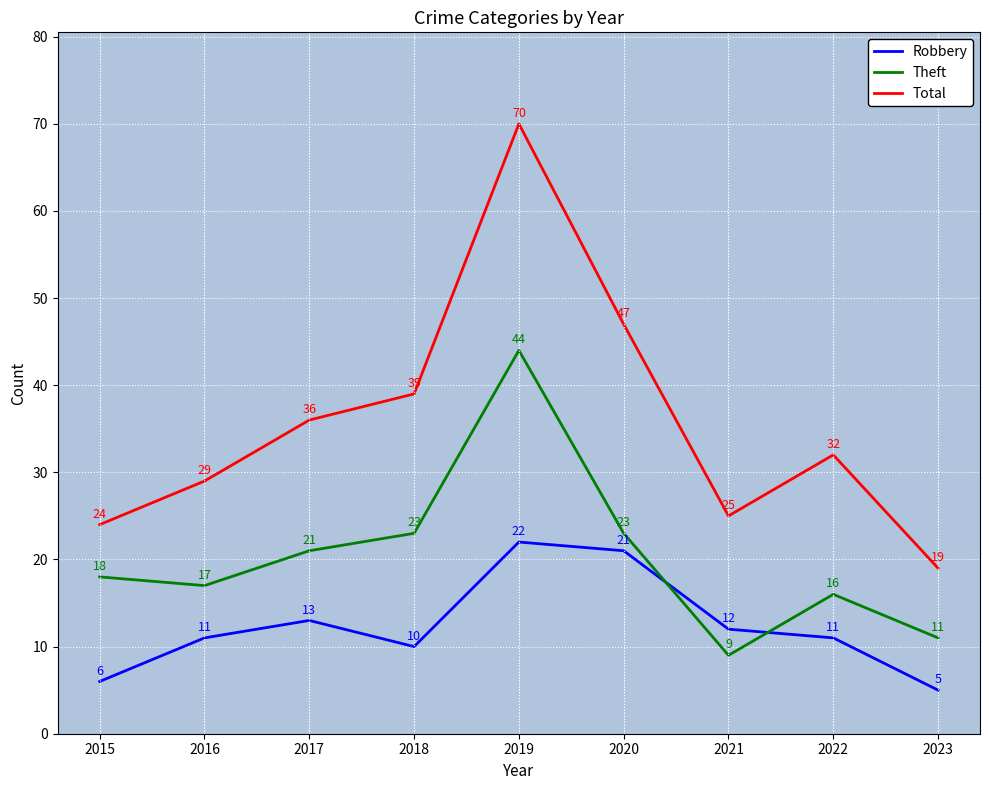

At how many categories does at least one series exceed 18?

9